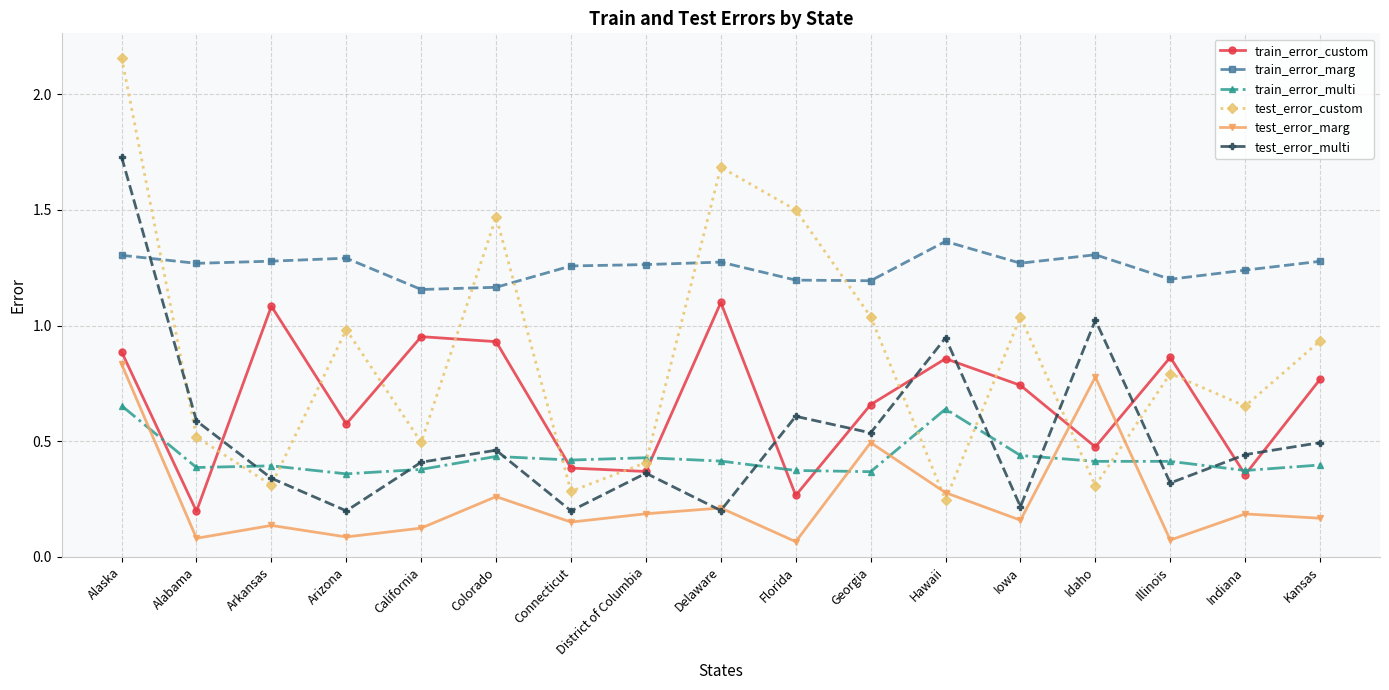

After their last crossing, which series has the higher values: train_error_marg or test_error_custom?

train_error_marg